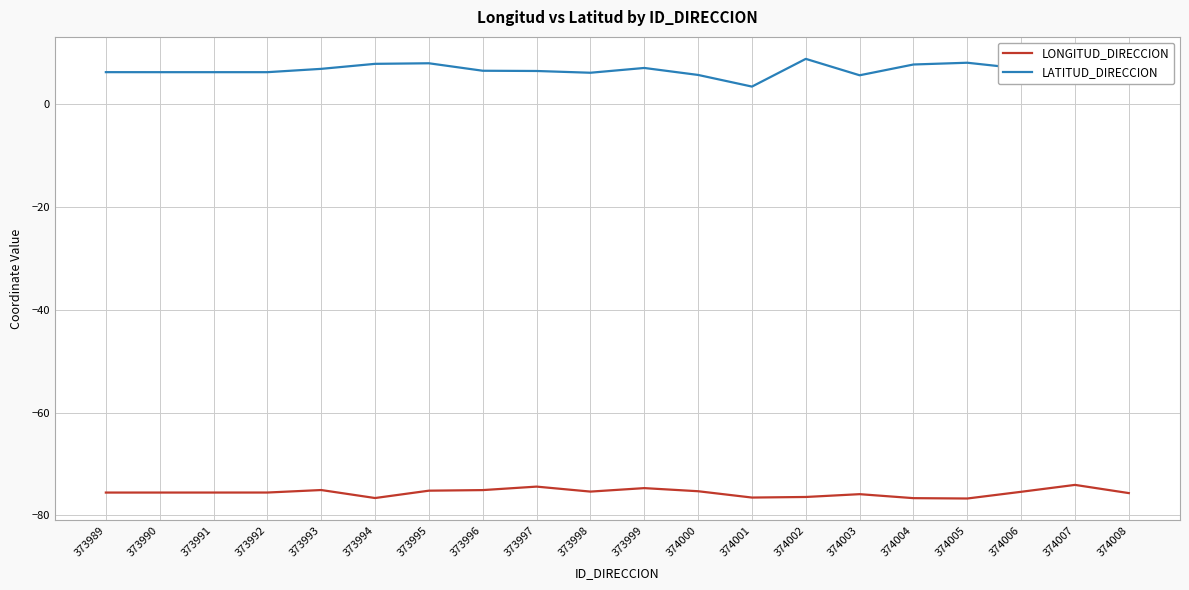

List the series in order of their overall mean, highest first.

LATITUD_DIRECCION, LONGITUD_DIRECCION